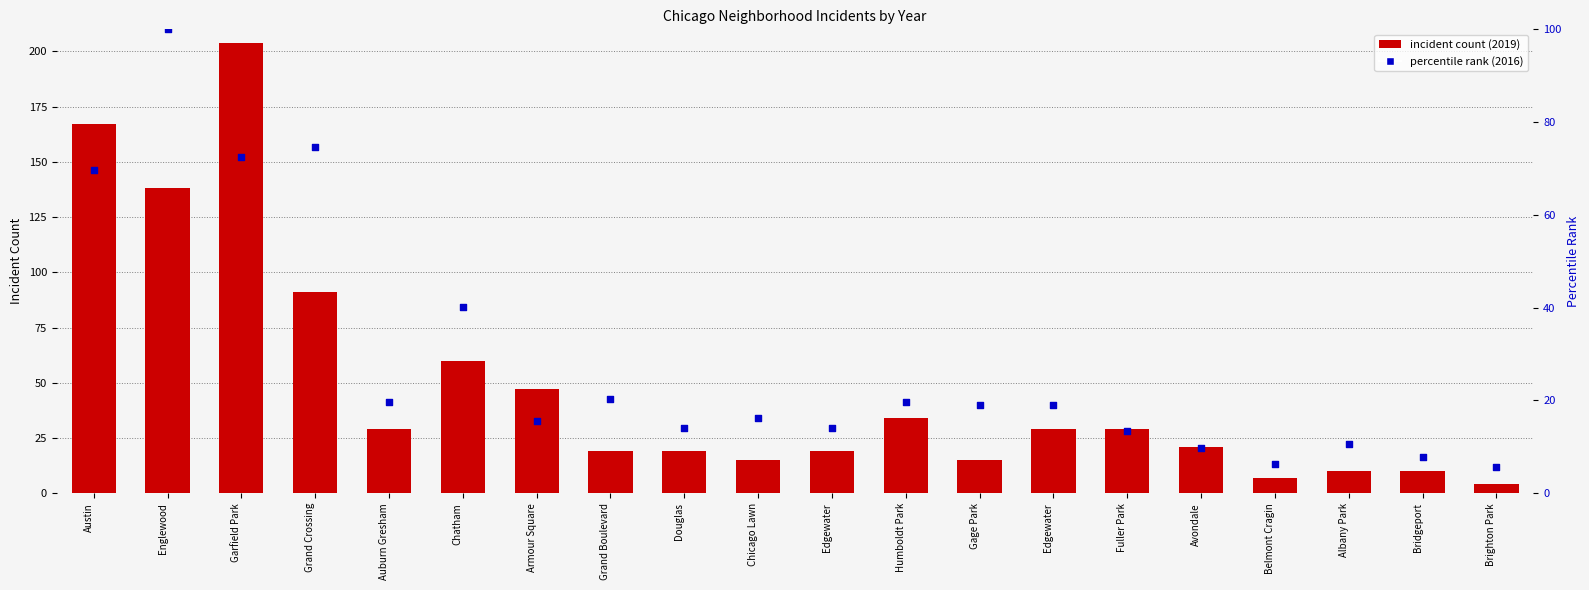

Which has a higher value, Gage Park or Chicago Lawn?

Gage Park